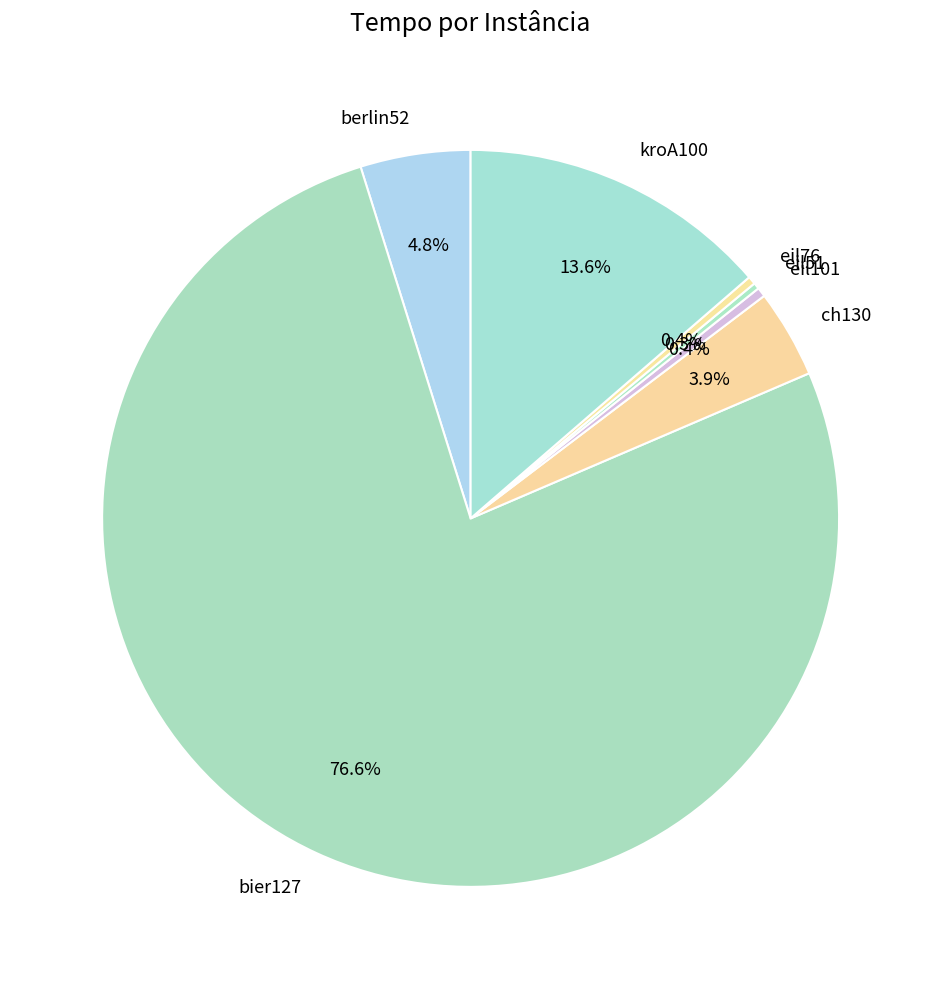

Does bier127 represent more than half of the total?

Yes